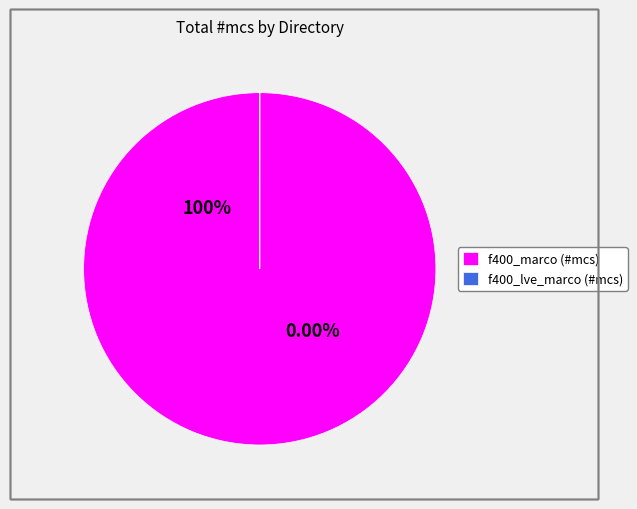

To the nearest percent, what portion does f400_marco (#mcs) represent?

100%